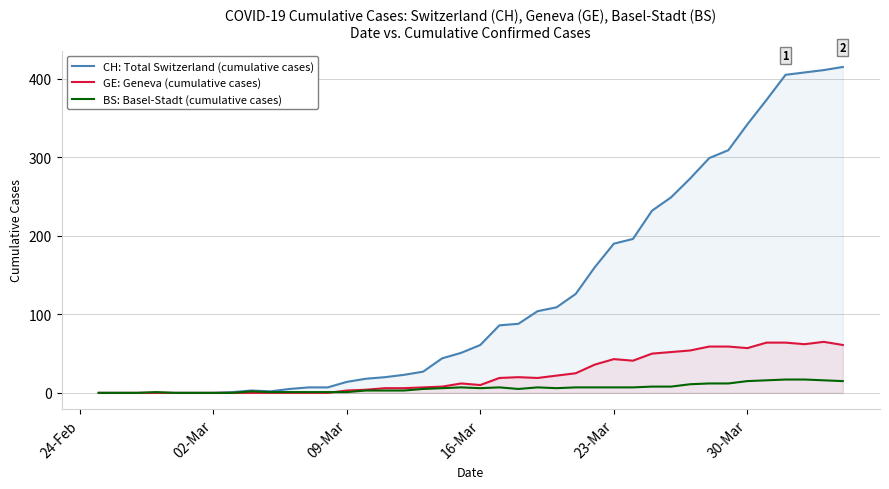

How many values in the GE: Geneva (cumulative cases) series are below 12?

20